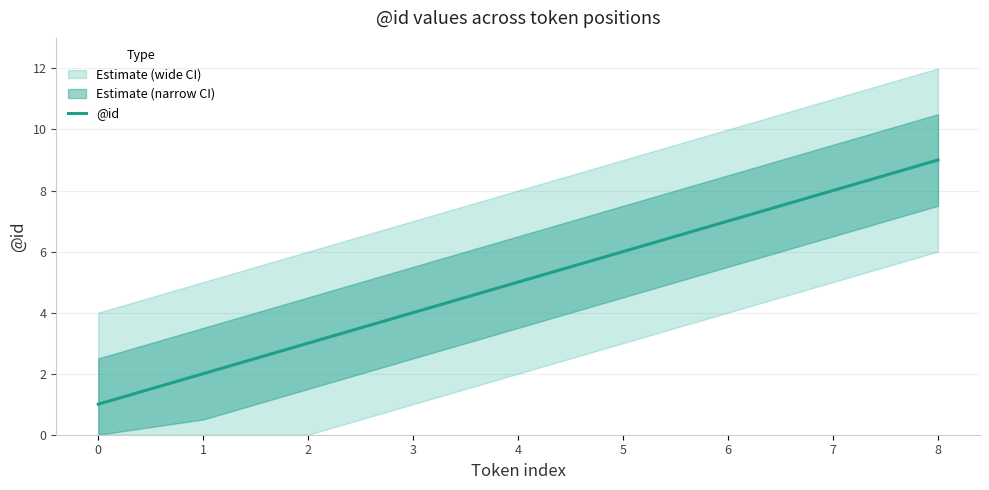

What is the difference between the values at 3 and 5?

2